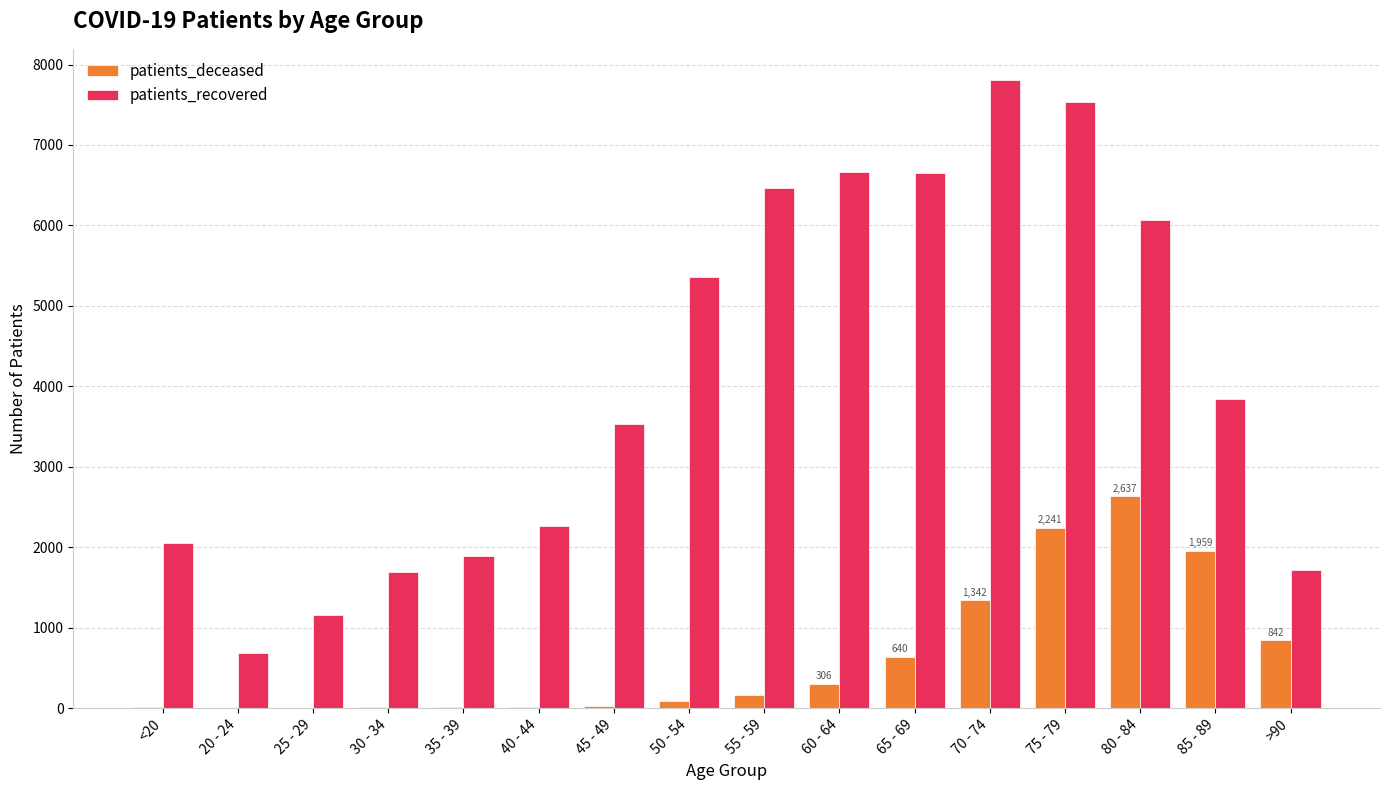

What is the maximum value for patients_recovered?

7805